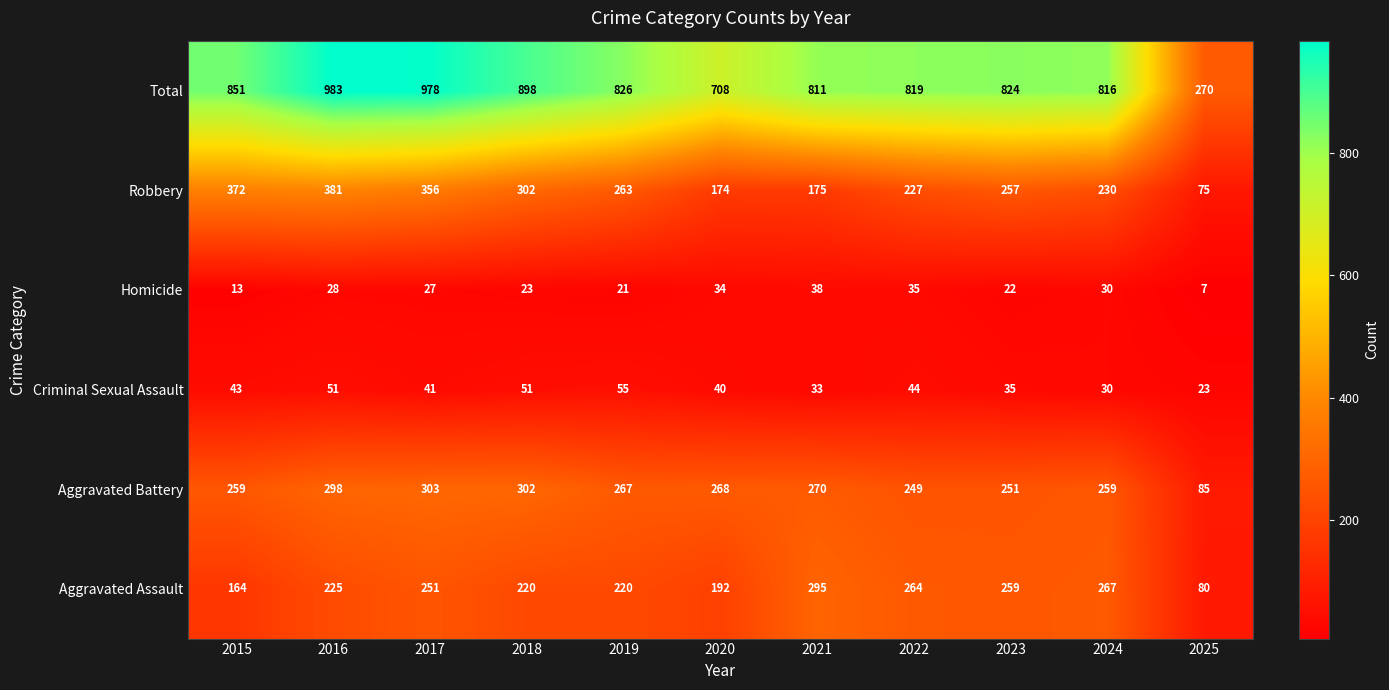

Rank the series at 2021 from lowest to highest value.

Criminal Sexual Assault, Homicide, Robbery, Aggravated Battery, Aggravated Assault, Total